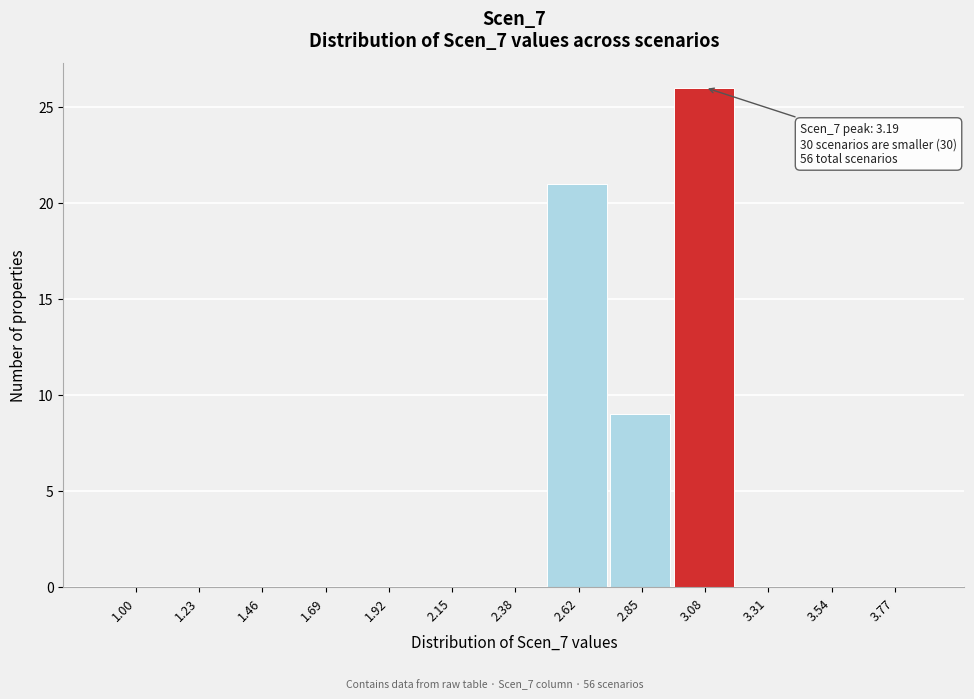

Reading right to left, list all the values displayed in this chart.

3.77=0	3.54=0	3.31=0	3.08=26	2.85=9	2.62=21	2.38=0	2.15=0	1.92=0	1.69=0	1.46=0	1.23=0	1.00=0